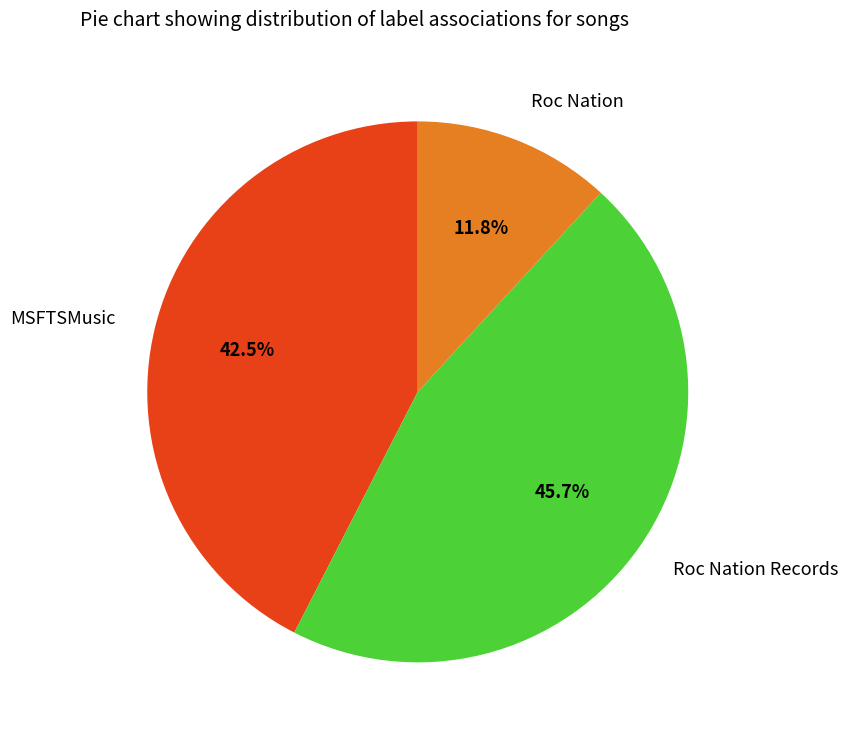

Count the number of slices in the pie.

3